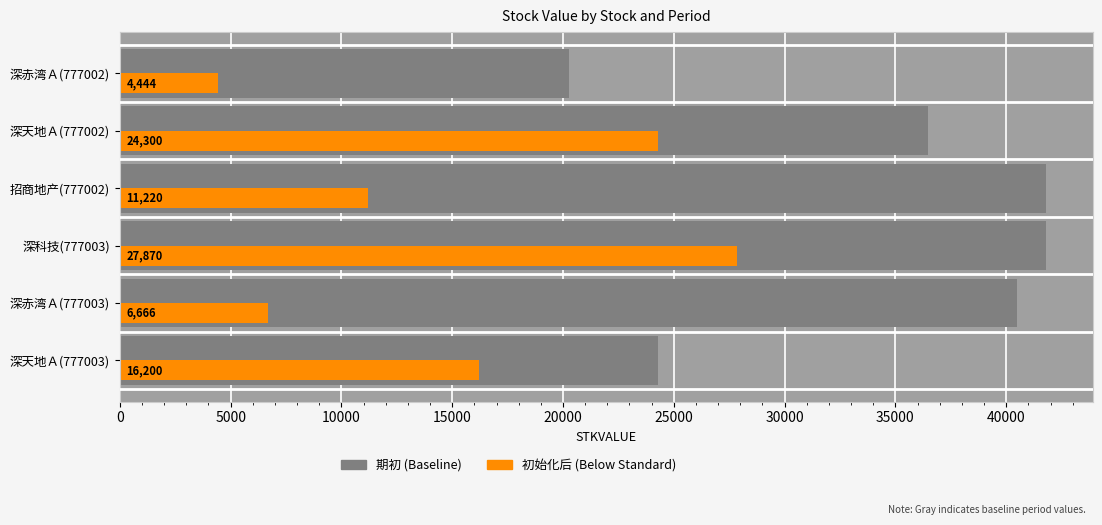

What is the value of the 初始化后 bar at the 6th from the left?

16200